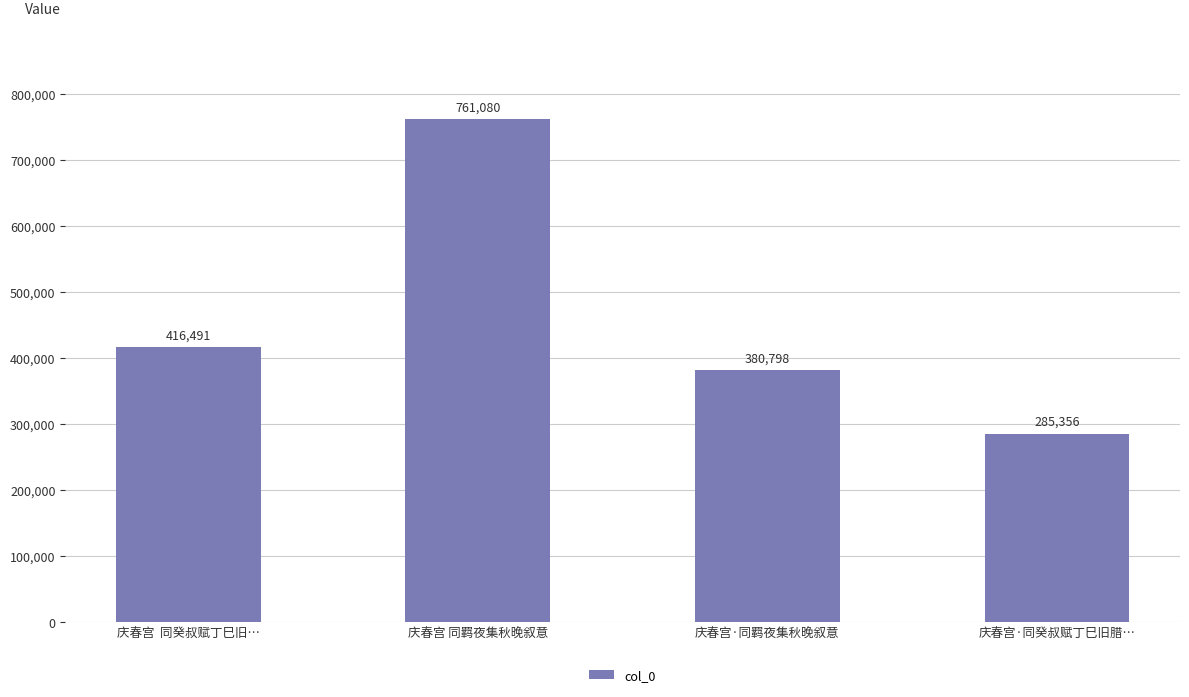

What is the sum of all values?

1843725